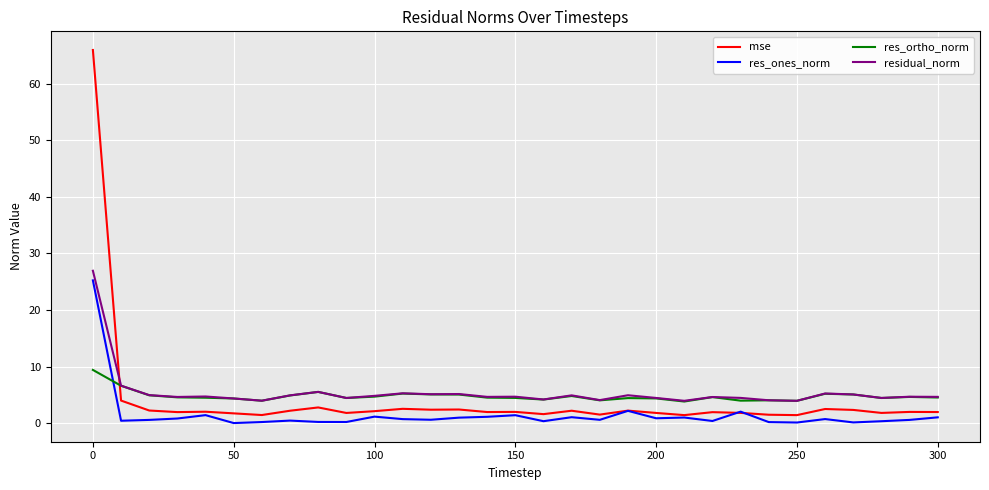

What is the minimum value for residual_norm?

3.9